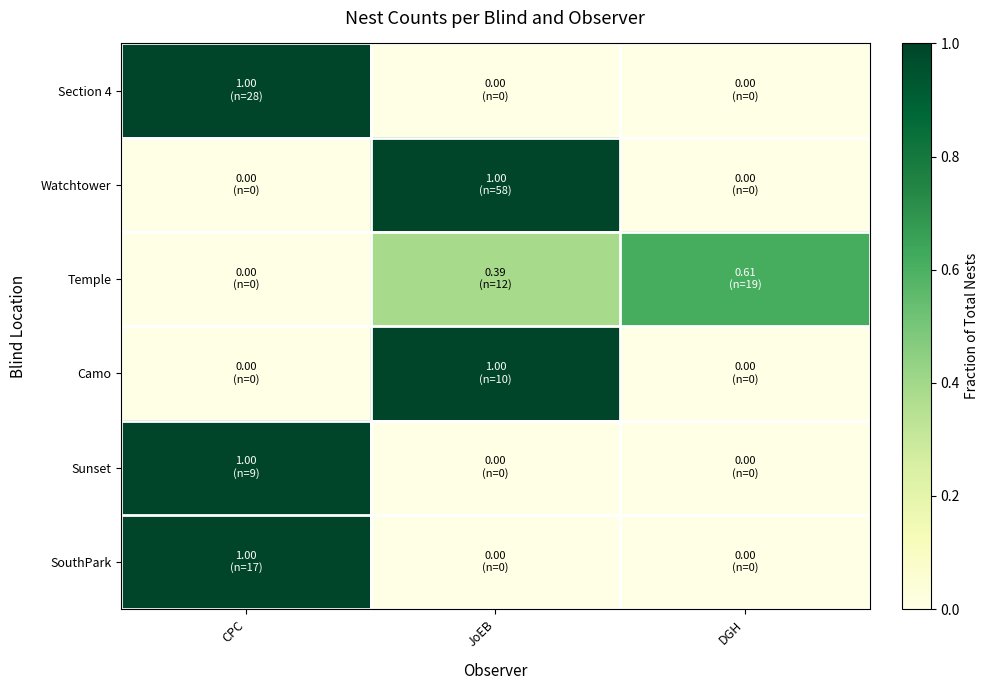

Which series has the largest total across all categories?

Section 4